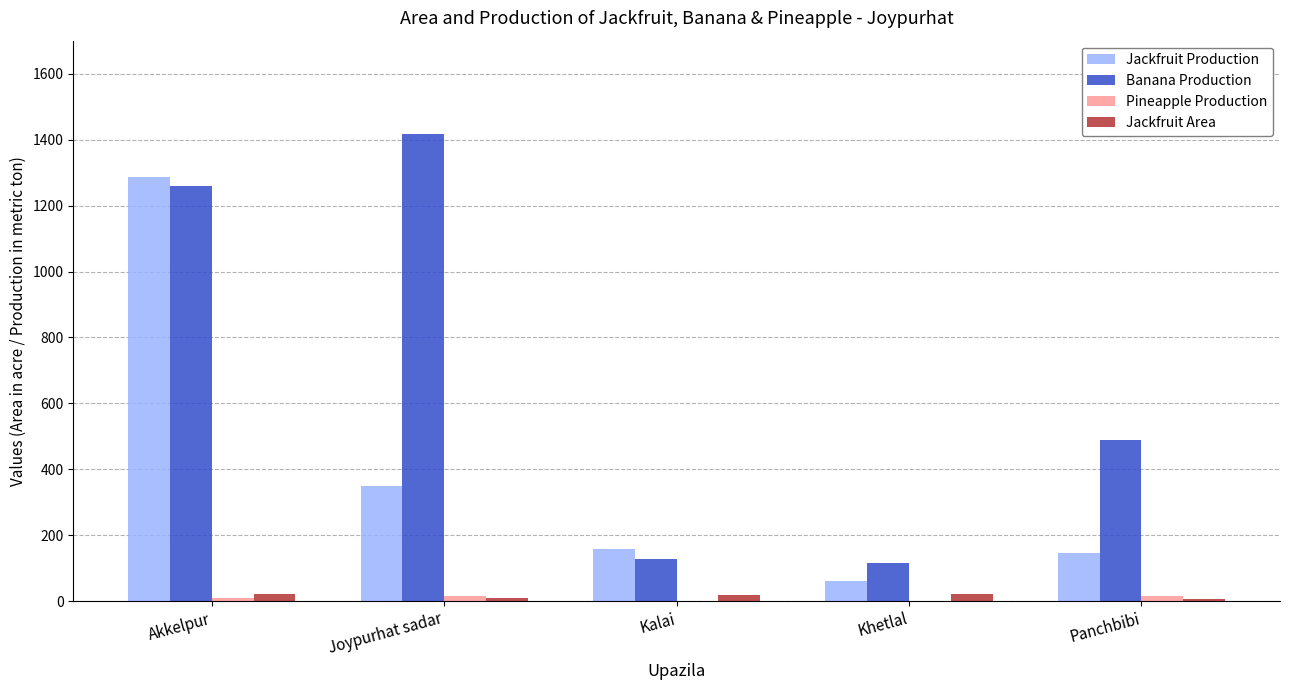

Are the bars horizontal?

No